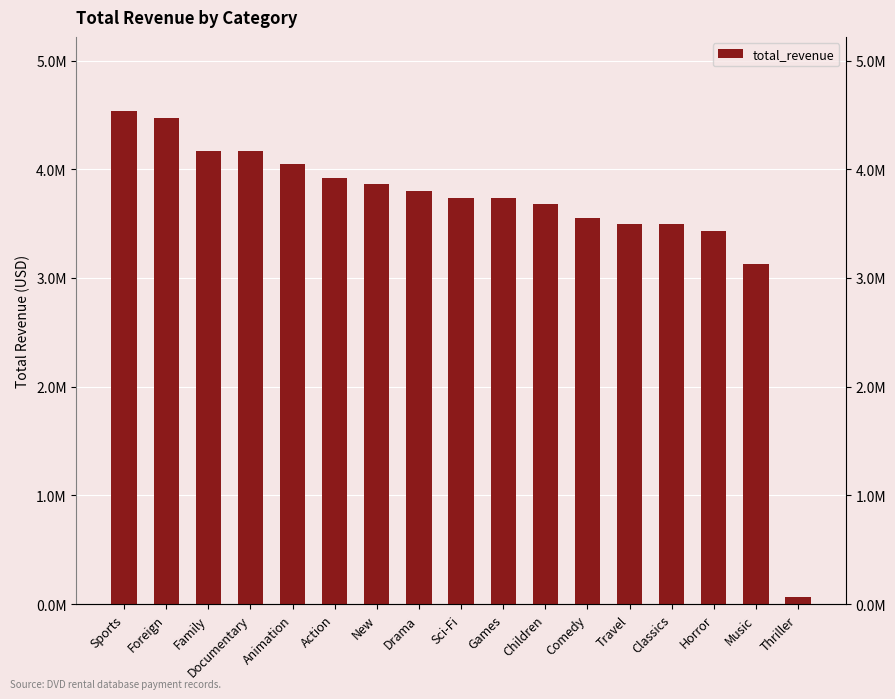

The value at Games is 6262298.9. True or false?

False